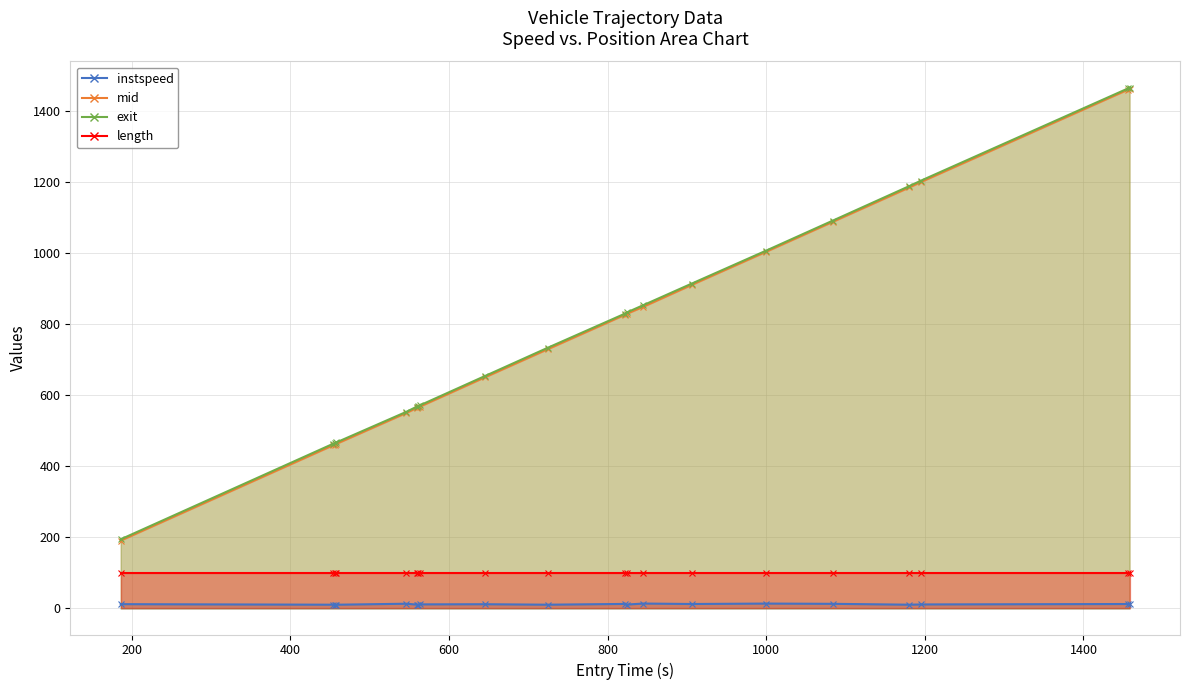

True or false: exit and mid cross at least once.

False